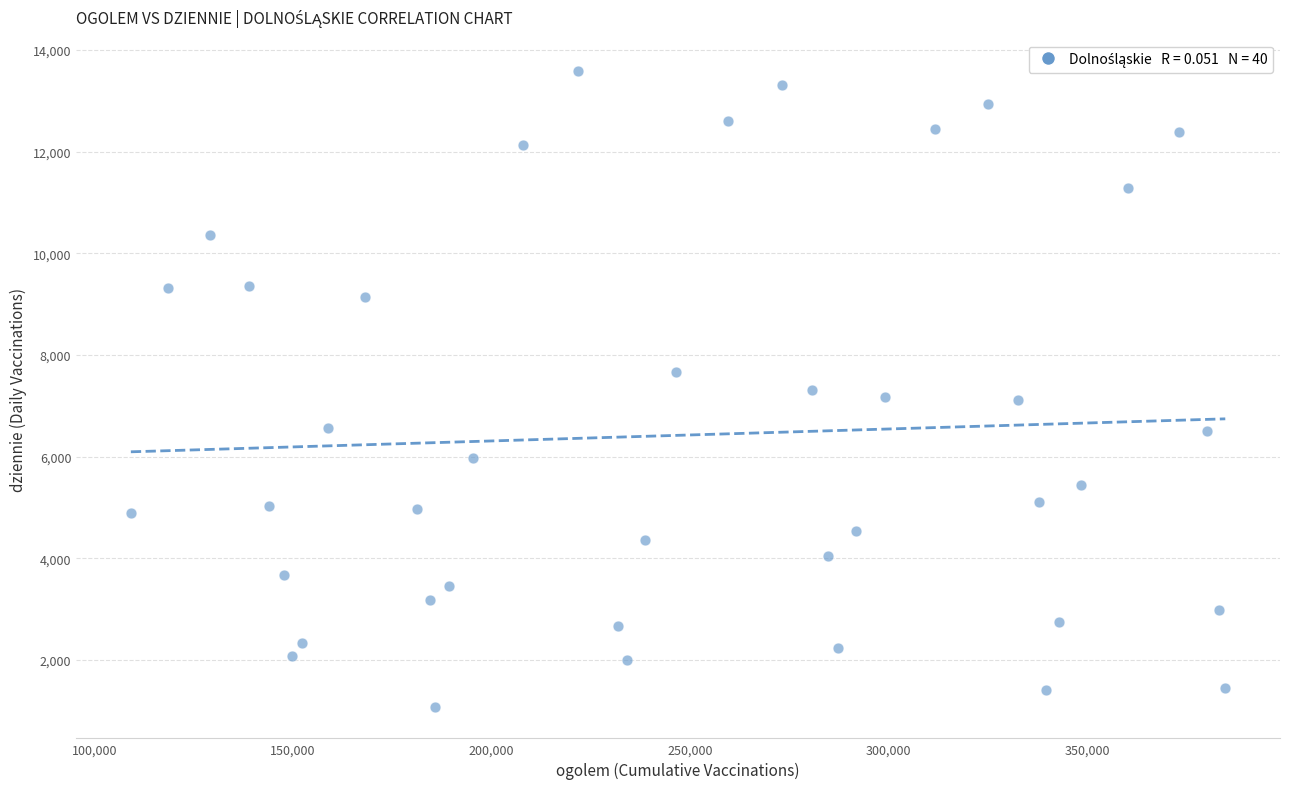

What is the range of Y values (max minus min)?

12498